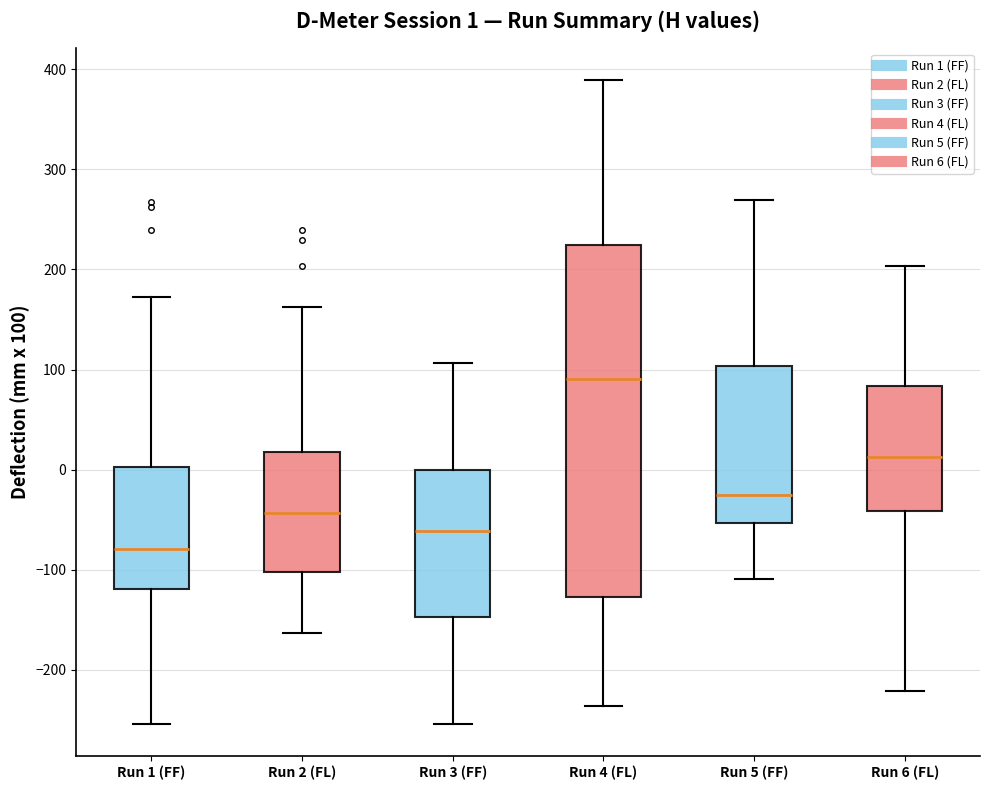

Which box's median line is the lowest?

Run 1 (FF)